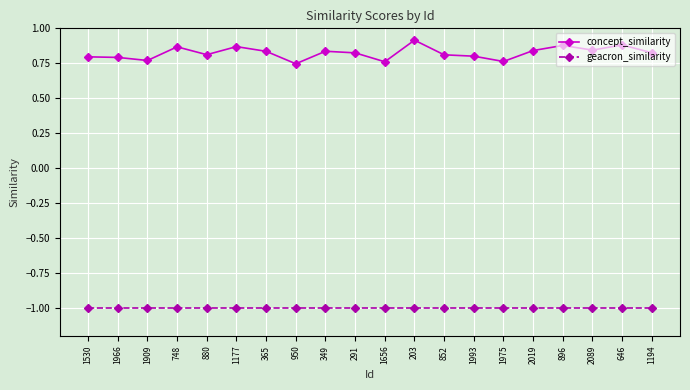

Does the chart display data point markers on the line(s)?

Yes